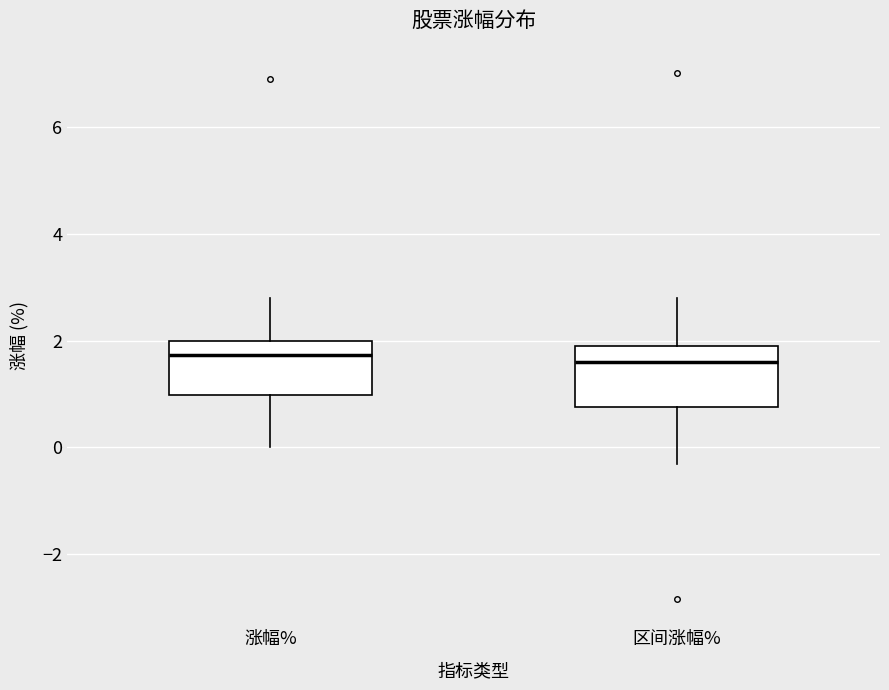

Reading left to right, transcribe this box plot: for each box, give where its median line is, the range the box spans, and where its two whiskers end, as read against the y-axis. The values are not printed on the chart, so give them approximately, as read against the axis.

涨幅%: median 1.8, box 1.0 to 2.0, whiskers 0.0 to 2.8
区间涨幅%: median 1.6, box 0.8 to 2.0, whiskers -0.4 to 2.8